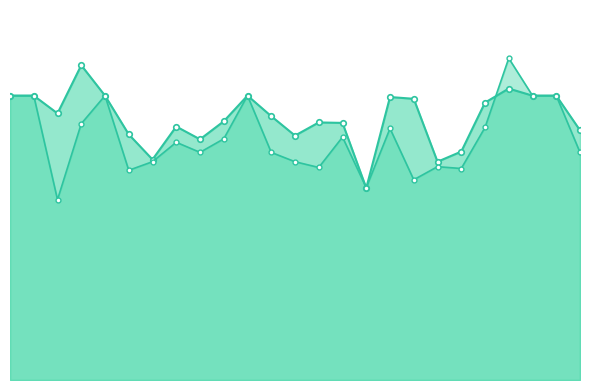

Reading left to right, transcribe all the data shown in this chart.

instspeed_line: 0=13.9	1=13.9	2=13.0	3=15.4	4=13.9	5=12.0	6=10.8	7=12.4	8=11.8	9=12.6	10=13.9	11=12.9	12=11.9	13=12.6	14=12.6	15=9.4	16=13.8	17=13.7	18=10.7	19=11.2	20=13.6	21=14.2	22=13.9	23=13.9	24=12.2
avgspeed_line: 0=13.9	1=13.9	2=8.8	3=12.5	4=13.9	5=10.2	6=10.7	7=11.6	8=11.1	9=11.8	10=13.9	11=11.1	12=10.7	13=10.4	14=11.9	15=9.4	16=12.3	17=9.8	18=10.4	19=10.3	20=12.3	21=15.7	22=13.9	23=13.9	24=11.1